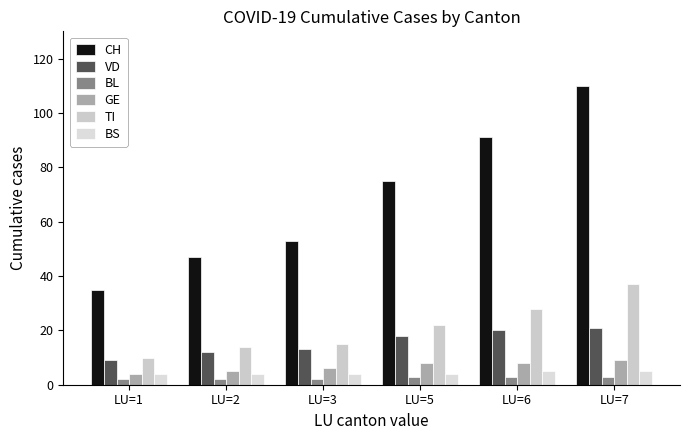

What is the sum of the GE values at LU=5 and LU=7?

17